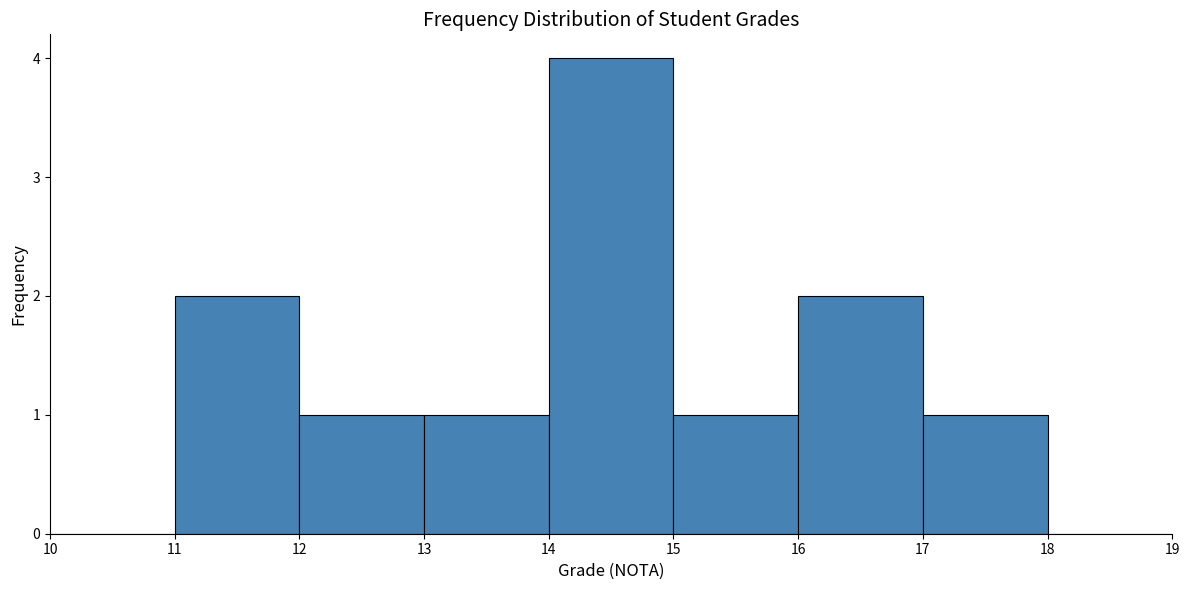

Over which range of the x-axis is the bar tallest?

14 to 15